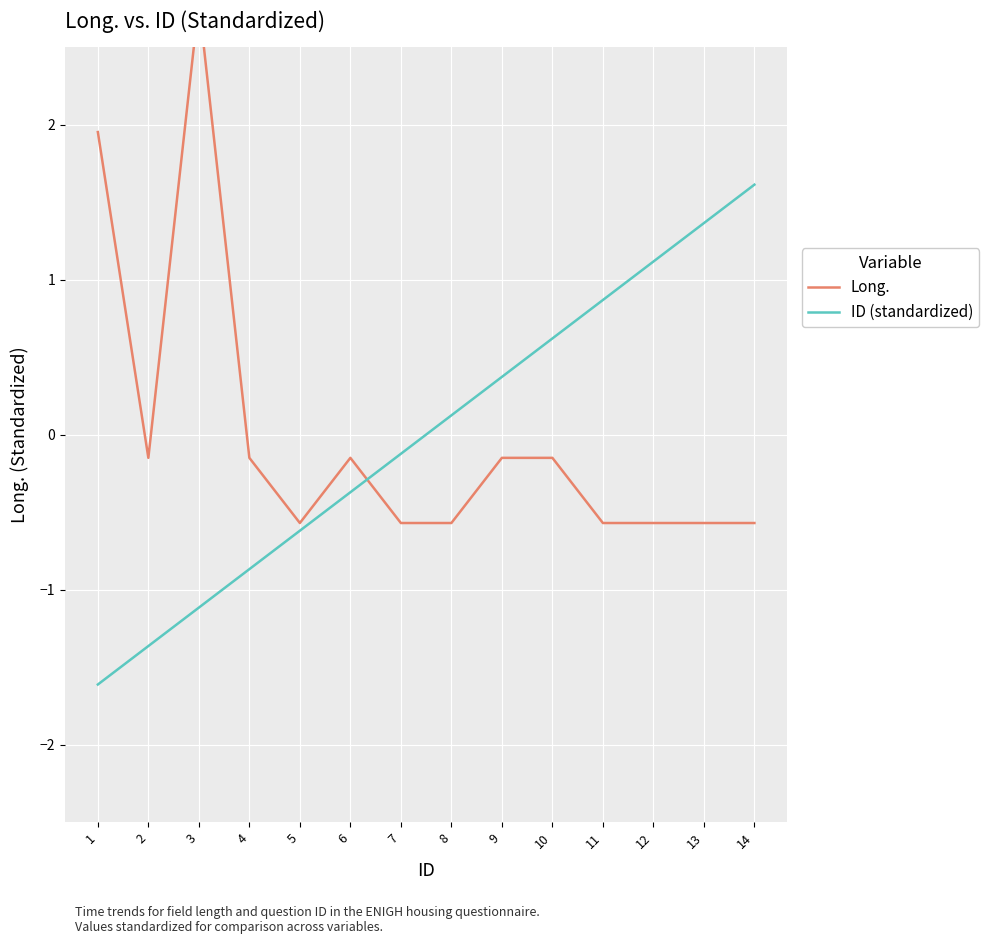

Reading left to right, what are all the values shown in this chart?

Long.: 2.0	-0.2	2.8	-0.2	-0.6	-0.2	-0.6	-0.6	-0.2	-0.2	-0.6	-0.6	-0.6	-0.6
ID (standardized): -1.6	-1.4	-1.1	-0.9	-0.6	-0.4	-0.1	0.1	0.4	0.6	0.9	1.1	1.4	1.6